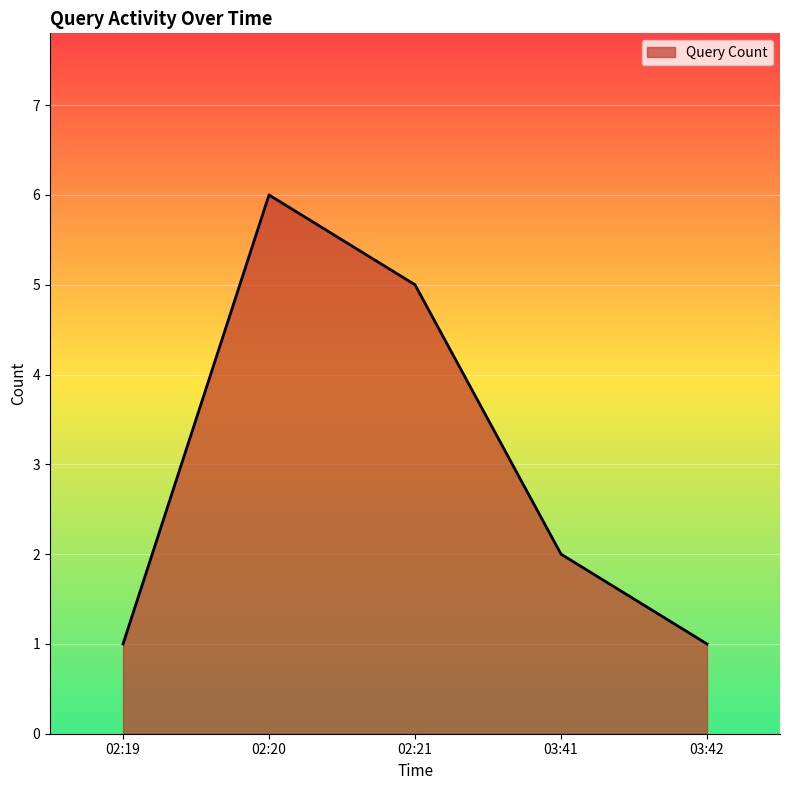

How many interior local peaks (higher than both neighbors) does the data have?

1